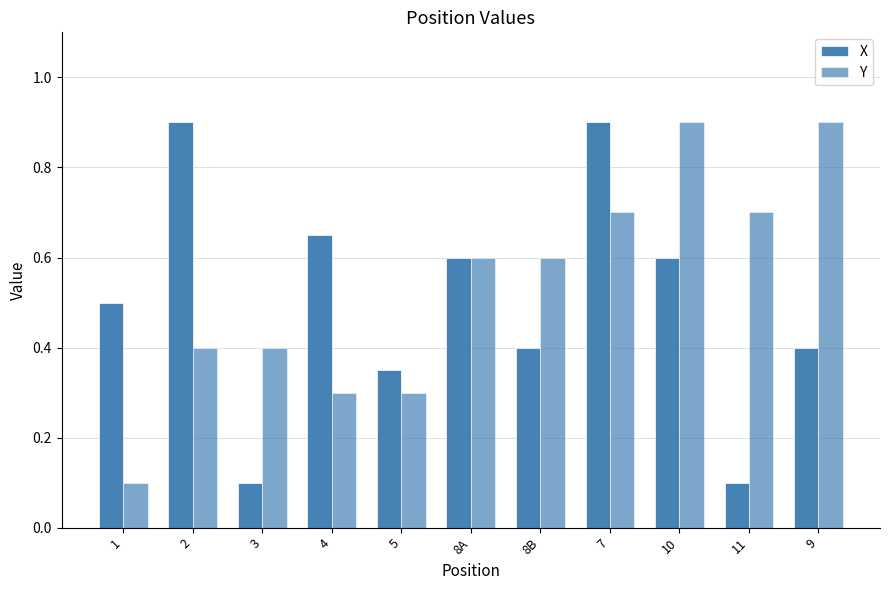

Reading left to right, transcribe all the data shown in this chart.

X: 0.5	0.9	0.1	0.7	0.3	0.6	0.4	0.9	0.6	0.1	0.4
Y: 0.1	0.4	0.4	0.3	0.3	0.6	0.6	0.7	0.9	0.7	0.9